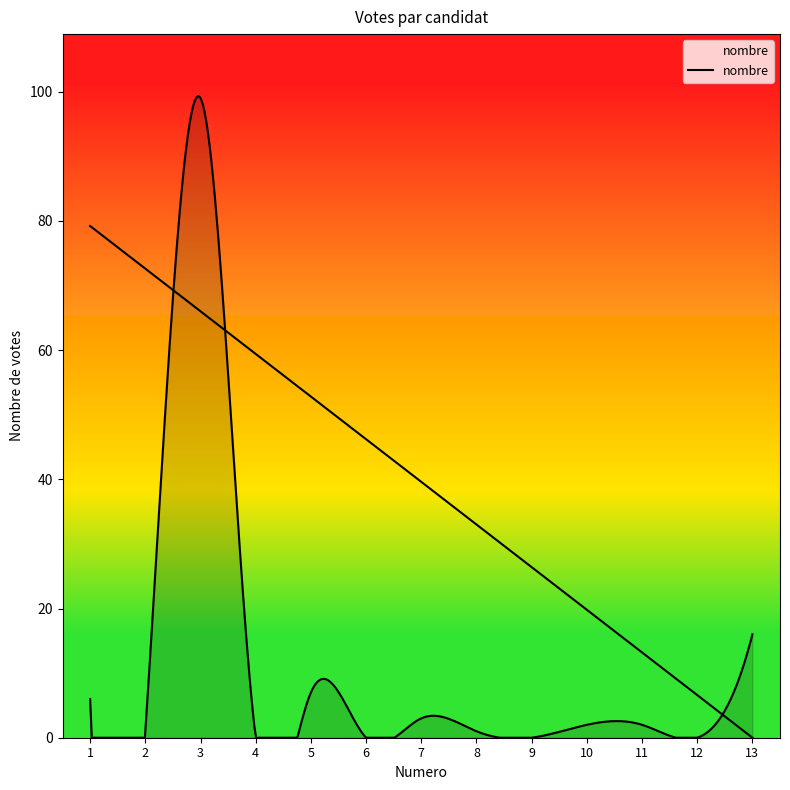

Reading left to right, what are all the values shown in this chart?

6	1	99	0	7	0	3	1	0	2	2	0	16